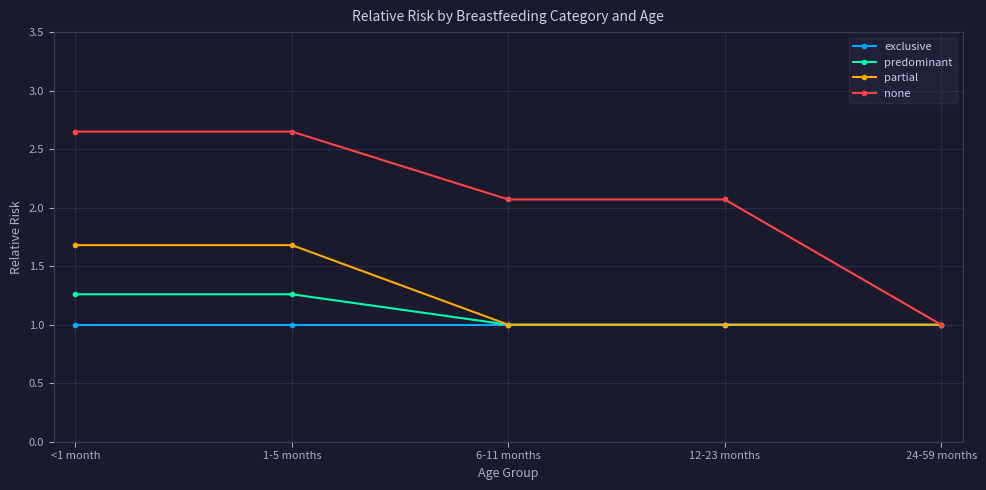

What is the sum of the predominant values at 1-5 months and 12-23 months?

2.3